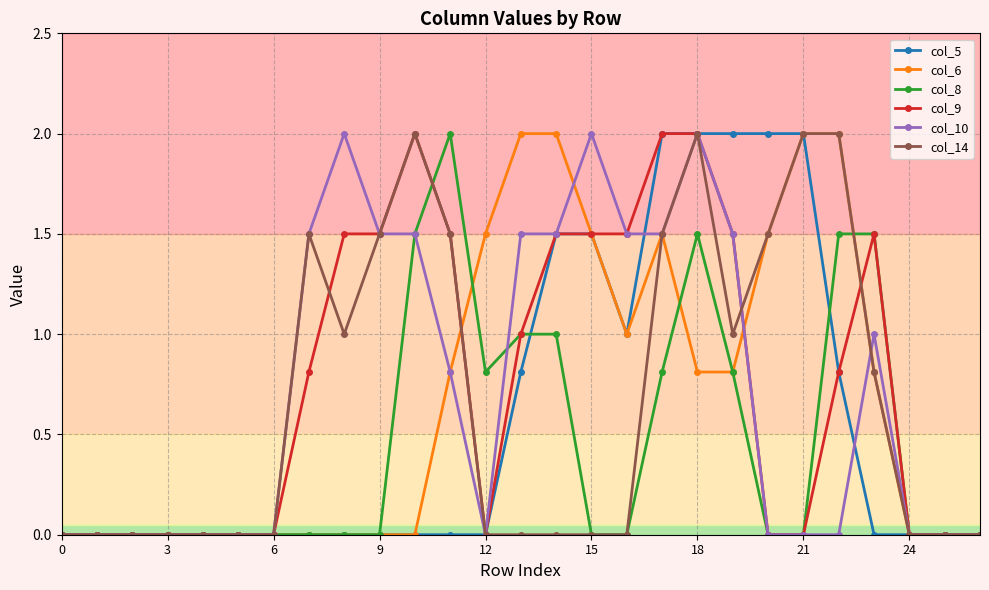

What is the maximum value for col_14?

2.0